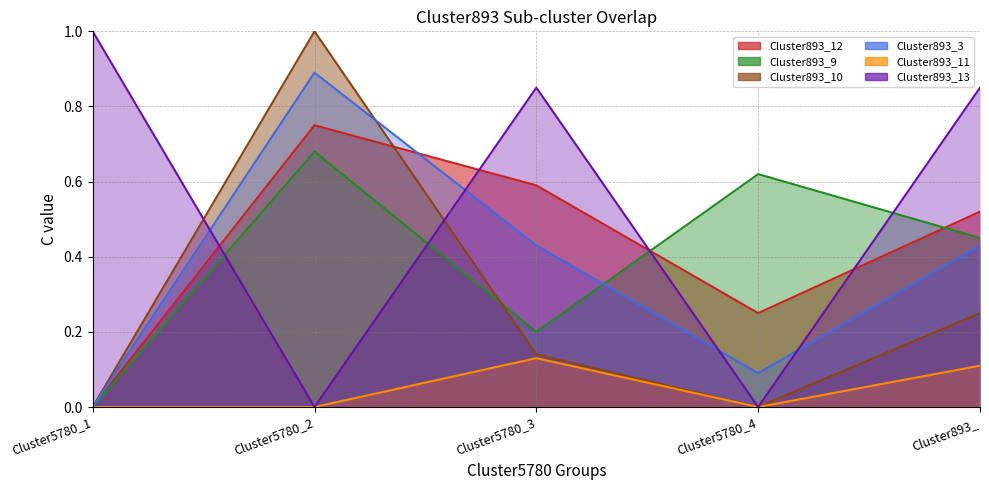

What is the highest value of the Cluster893_10 series?

1.0